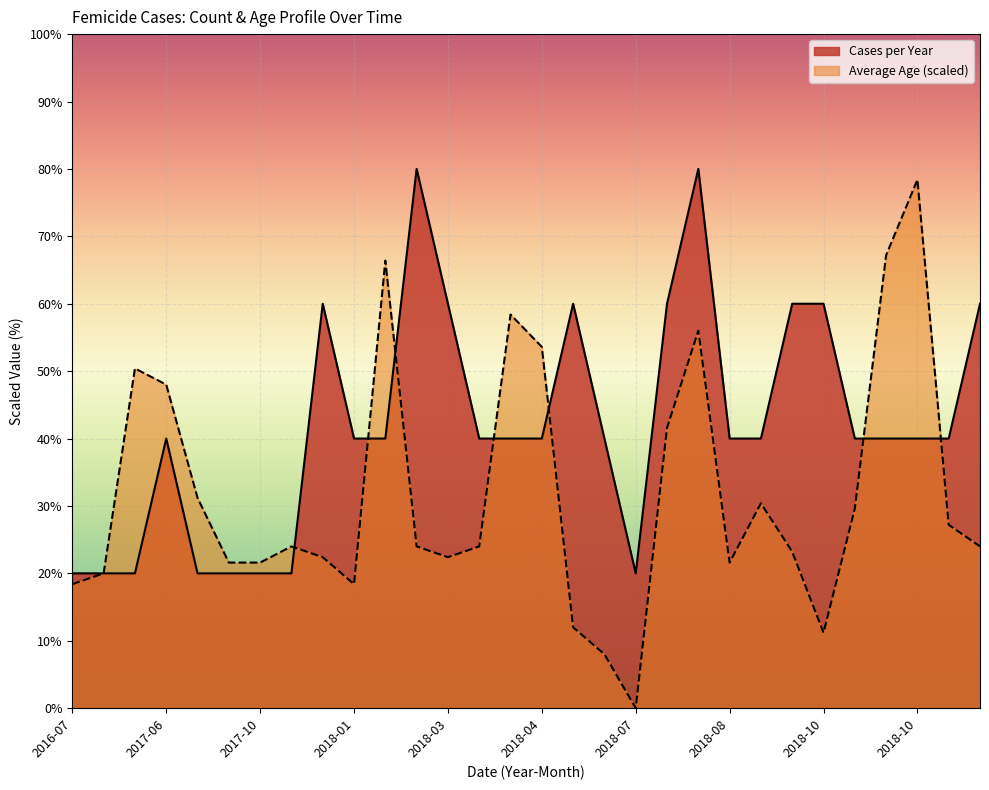

What is the label of the 1st point from the right?

2019-01